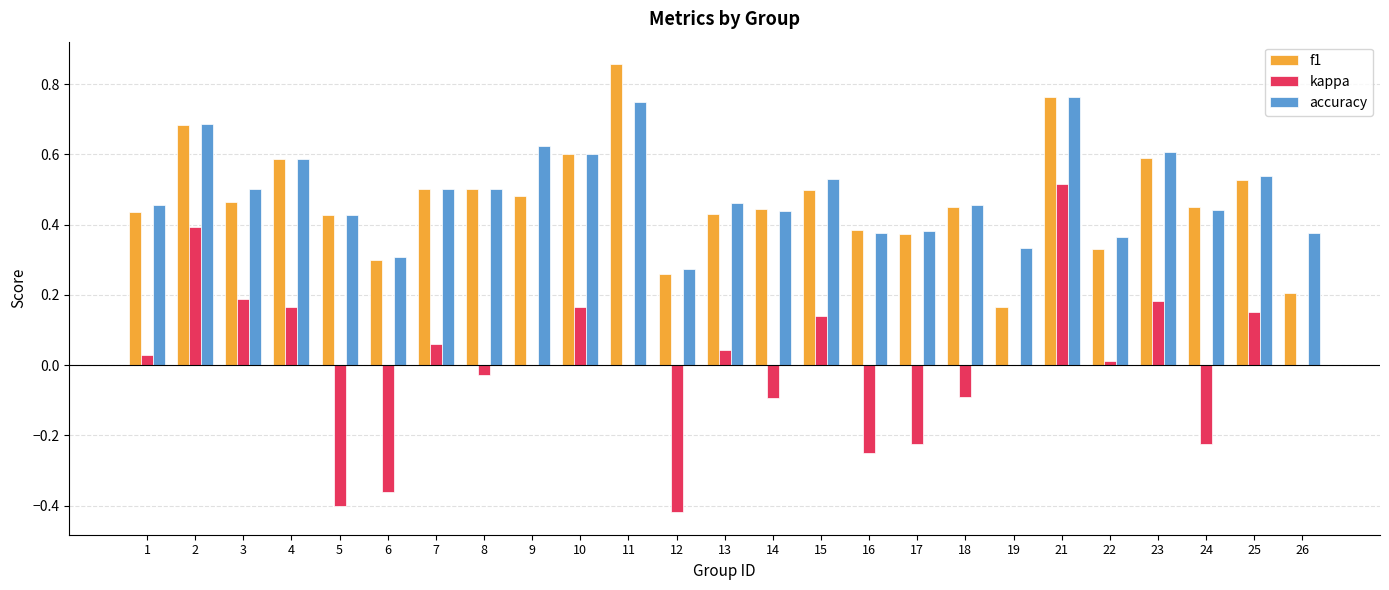

Which label corresponds to the largest value in the chart?

11